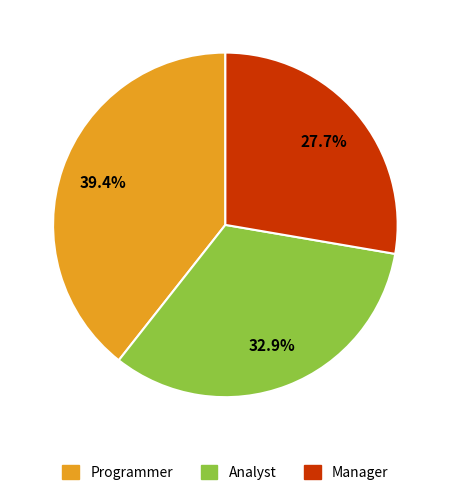

What is the smallest slice in the pie chart?

Manager